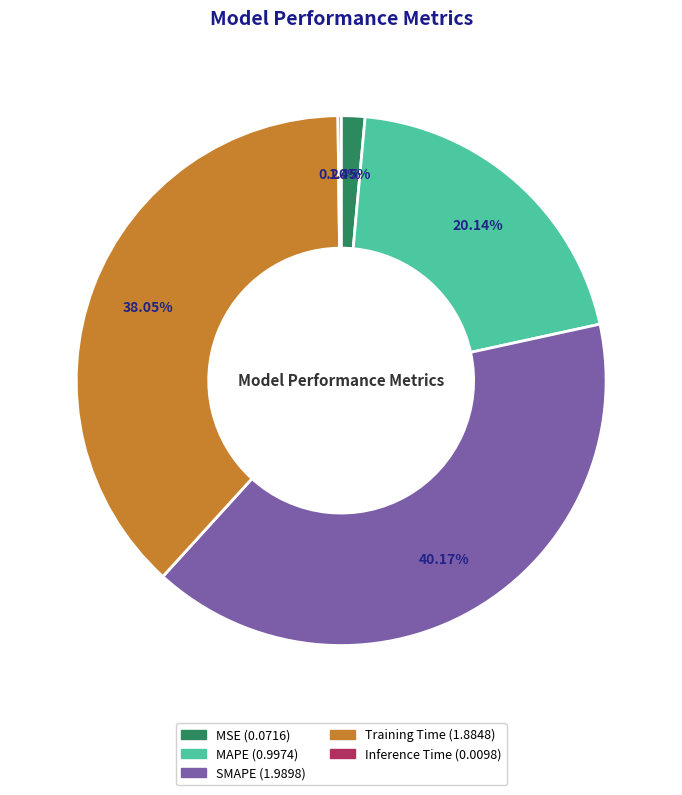

Which has a higher value, MSE or SMAPE?

SMAPE